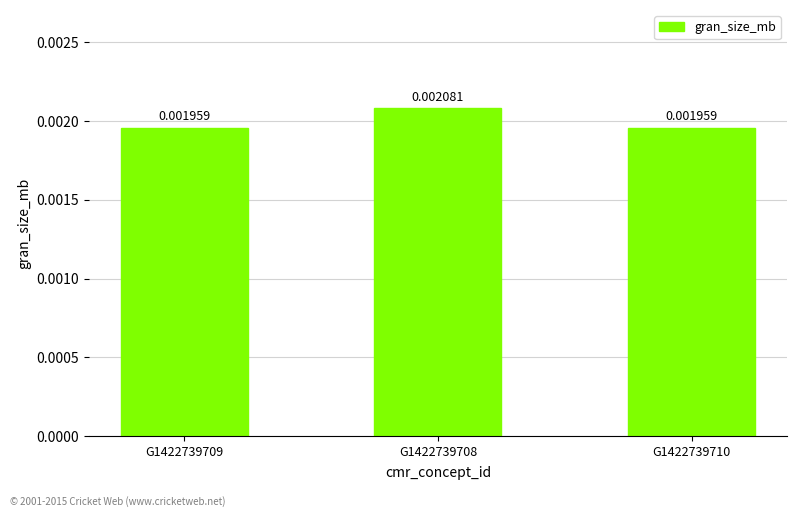

Between G1422739710 and G1422739708, which is larger?

G1422739708